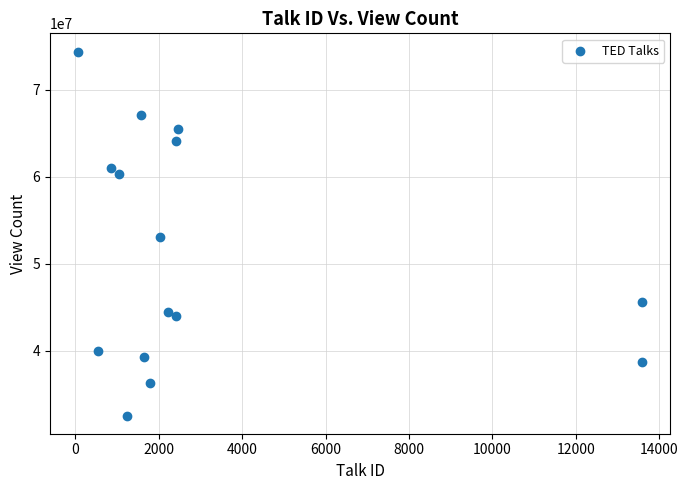

What is the range of Y values (max minus min)?

41889892